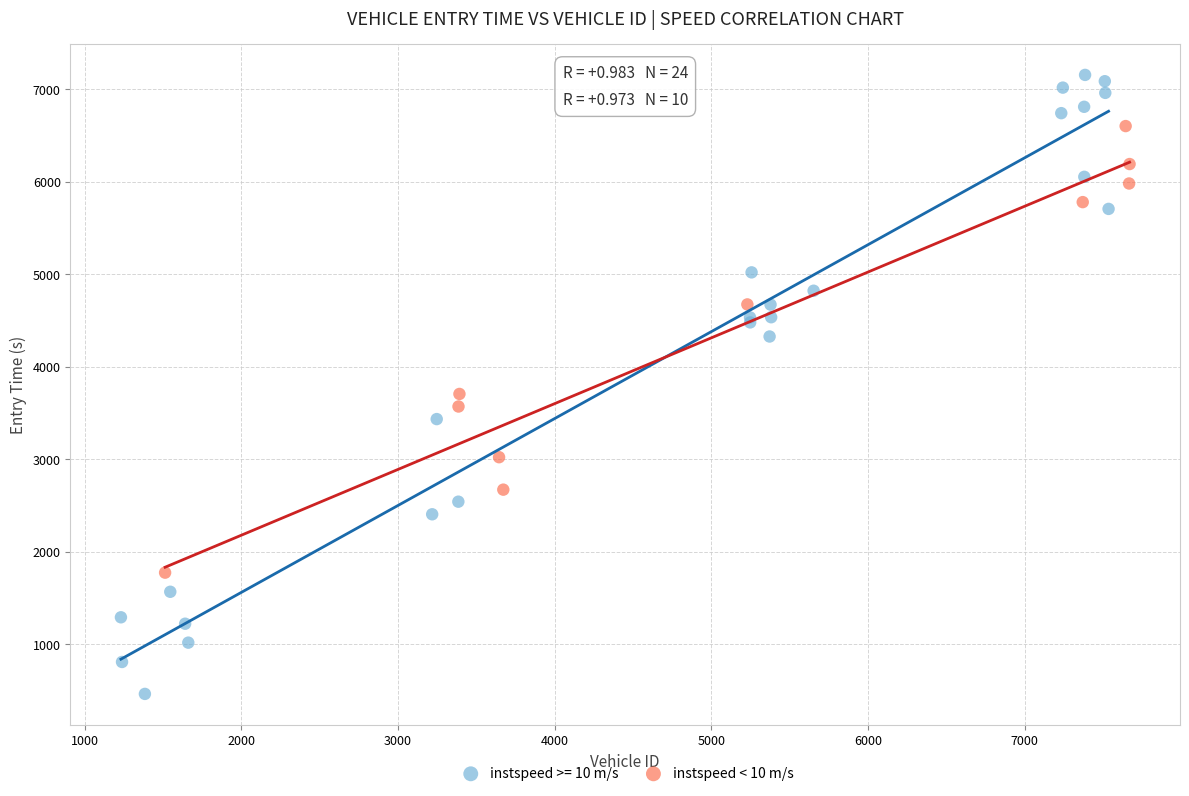

Which series has the widest spread of Y values?

instspeed >= 10 m/s